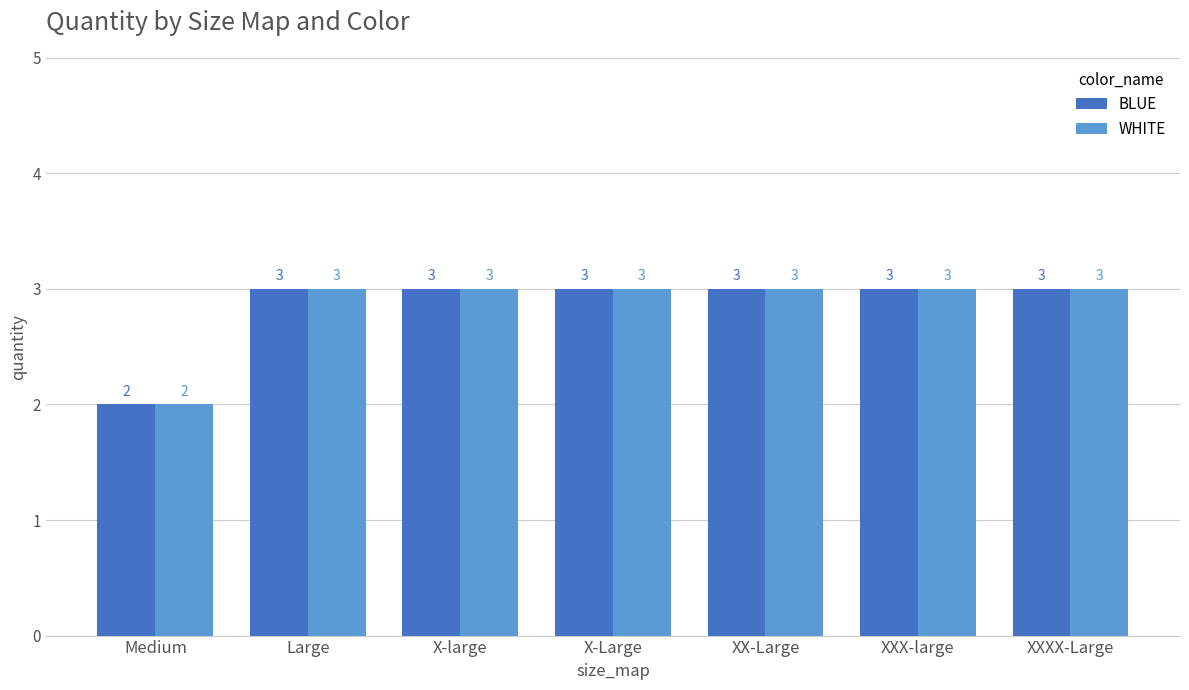

What position from the left is XXXX-Large?

7